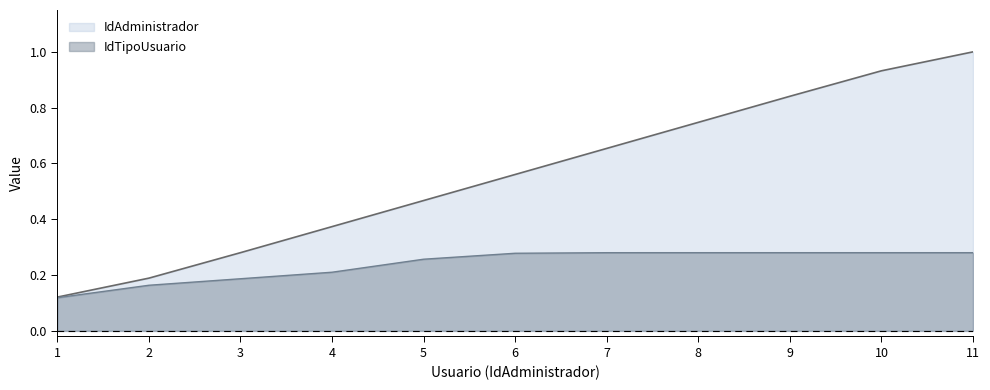

Between 7 and 8, which is larger?

8